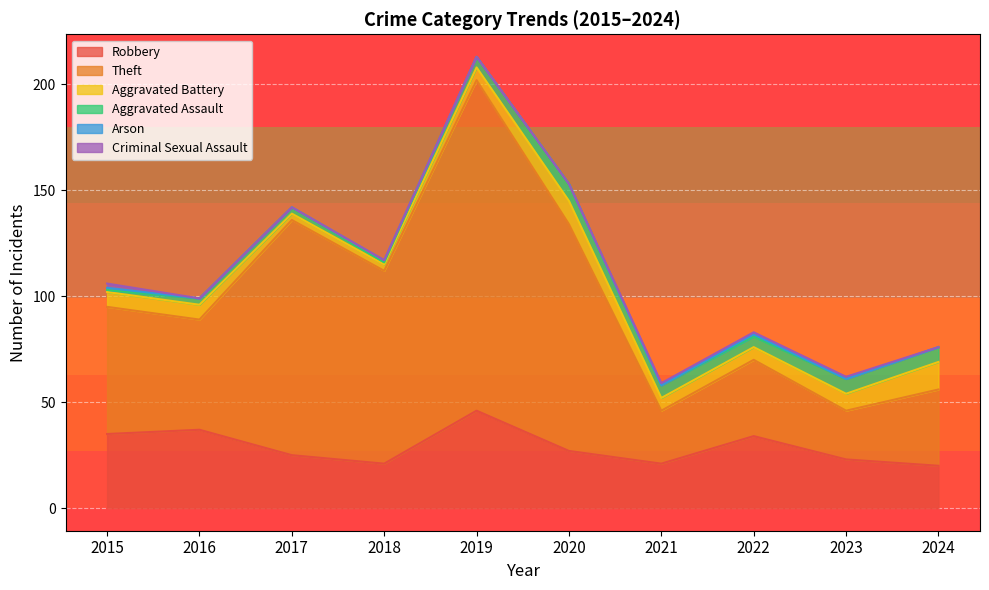

The value of Aggravated Assault at 2024 is 5. True or false?

False